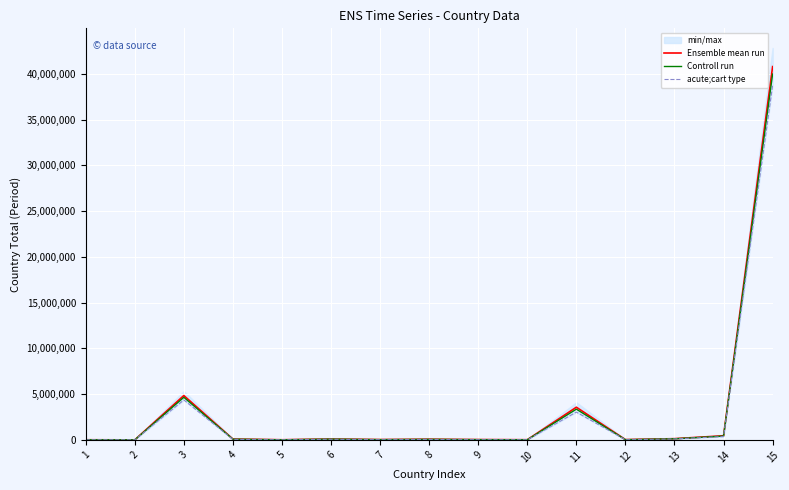

What is the value of the acute;cart type point at the 9th from the left?

16250.0